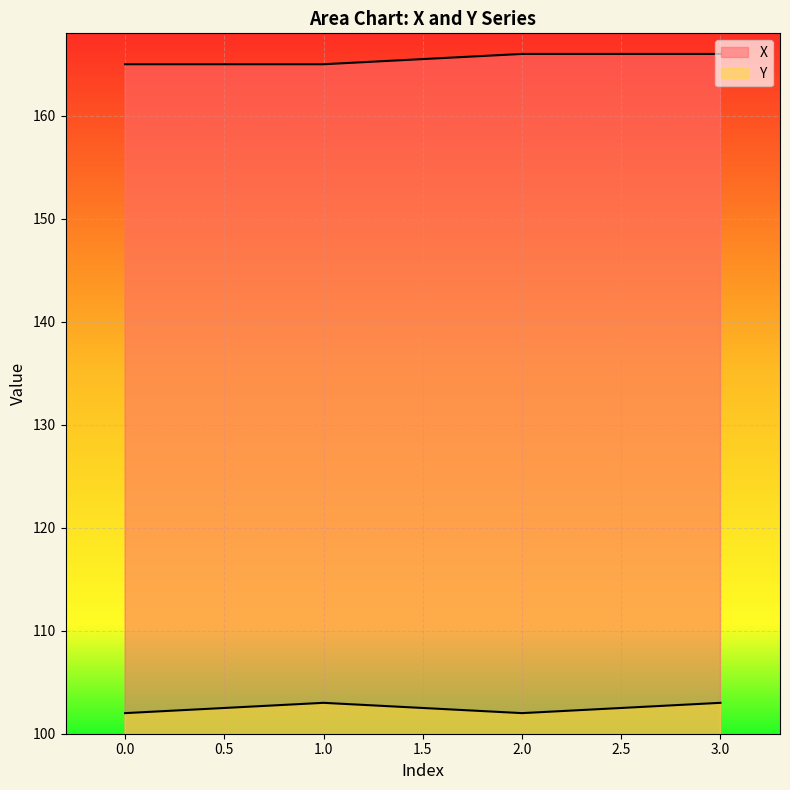

Which series has the widest spread of values?

X